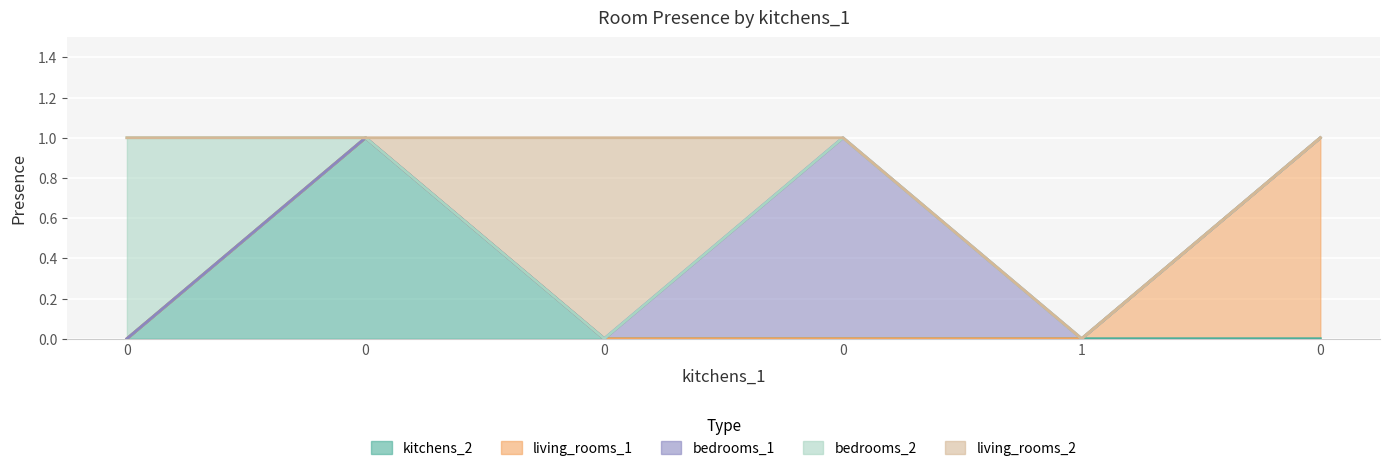

How many interior local peaks does the kitchens_2 series have?

1